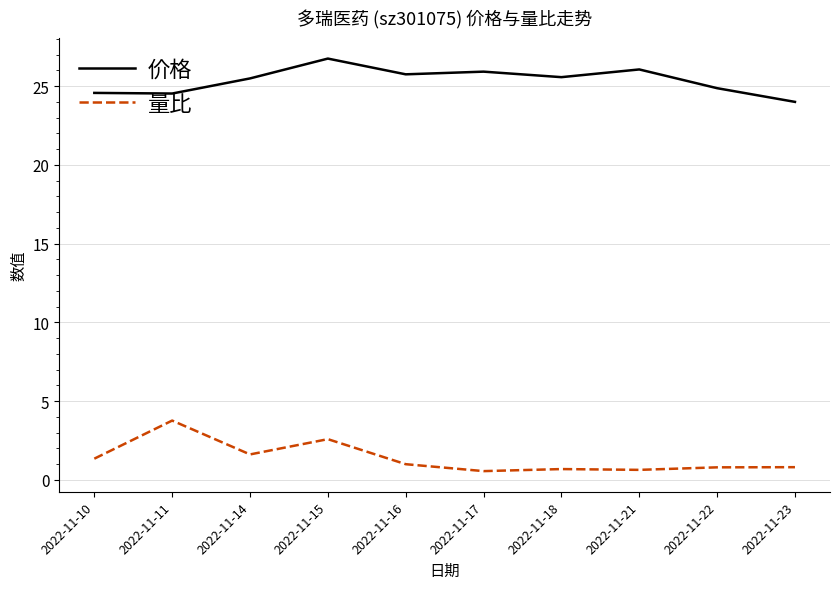

What is the smallest value displayed?

0.6